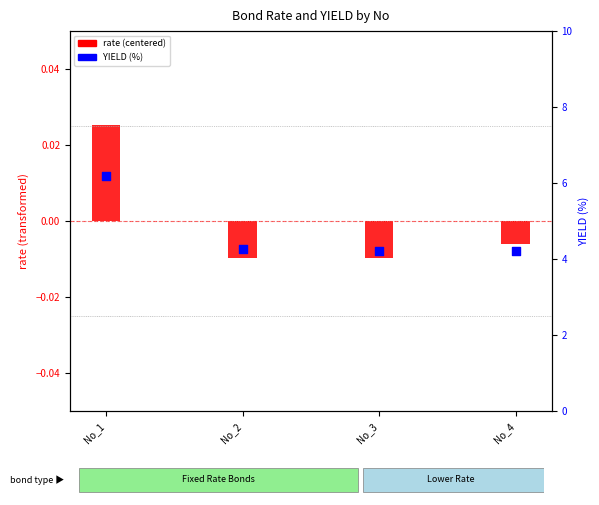

Which series contains the highest Y value?

YIELD (%)